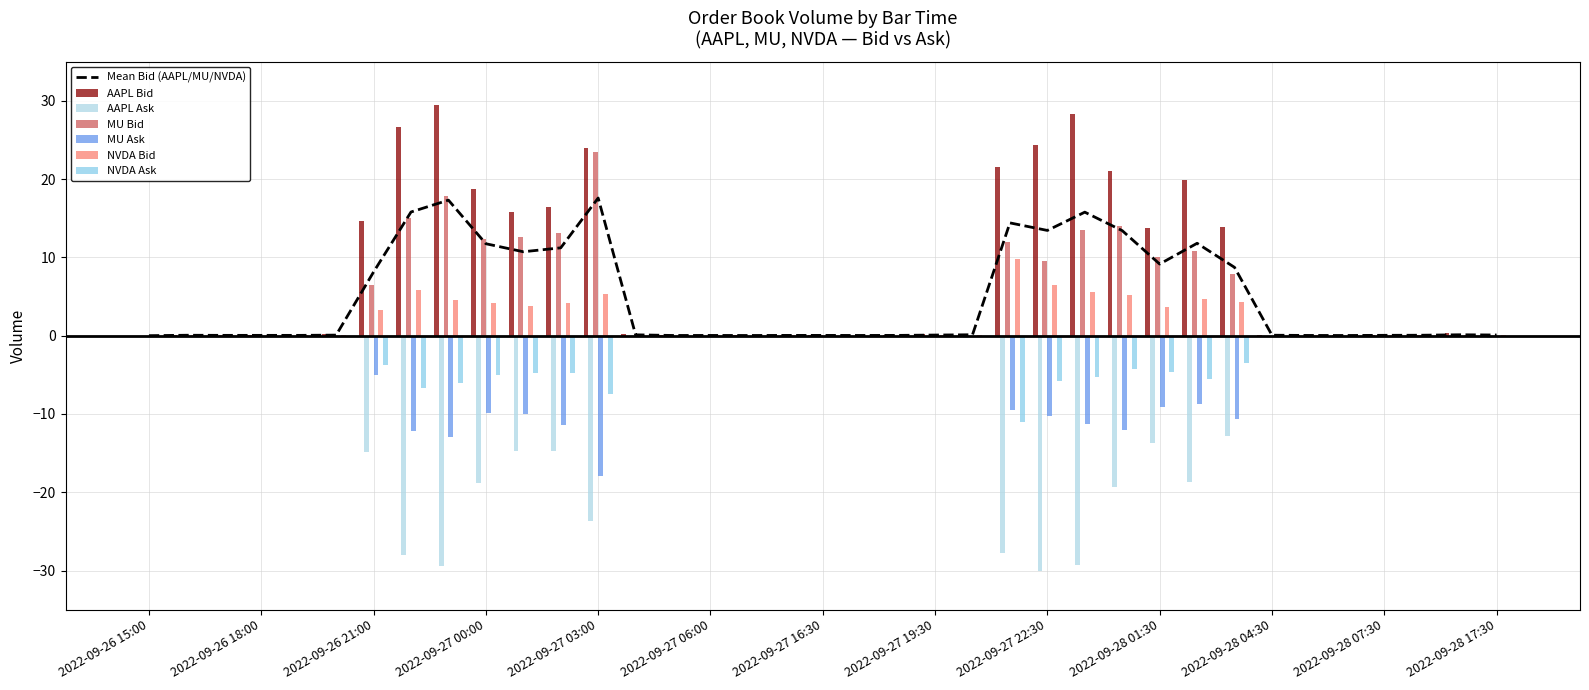

What is the sum of the MU Ask values at 2022-09-27 22:30 and 2022-09-28 05:30?

-10.3